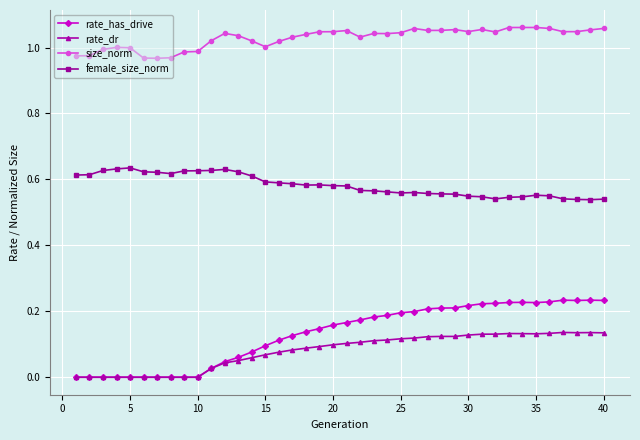

Which series has the largest total across all categories?

size_norm